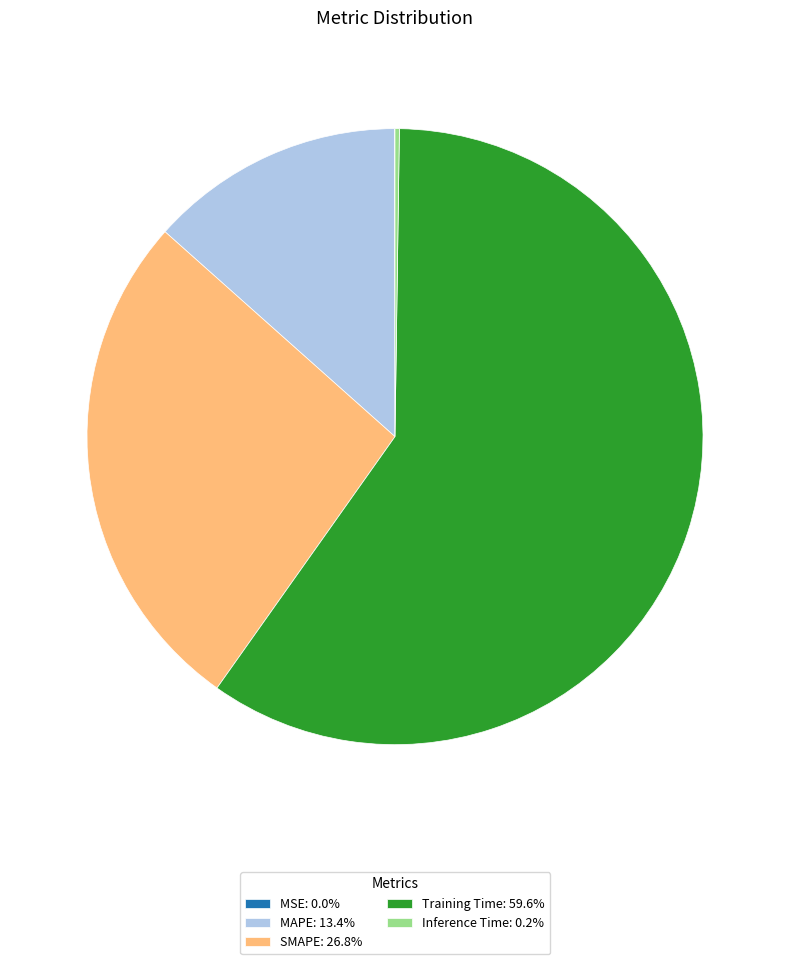

Approximately how many times larger is the value at Training Time: 59.6% compared to MAPE: 13.4%?

4.5